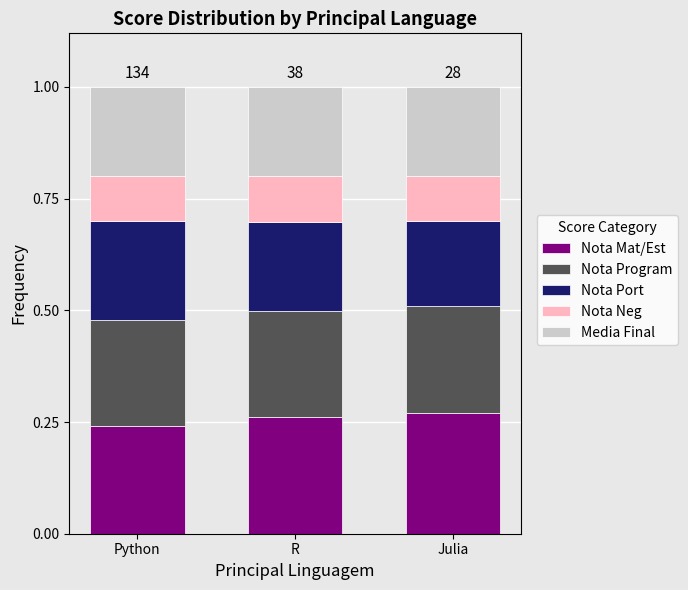

Count the number of data series in this chart.

5